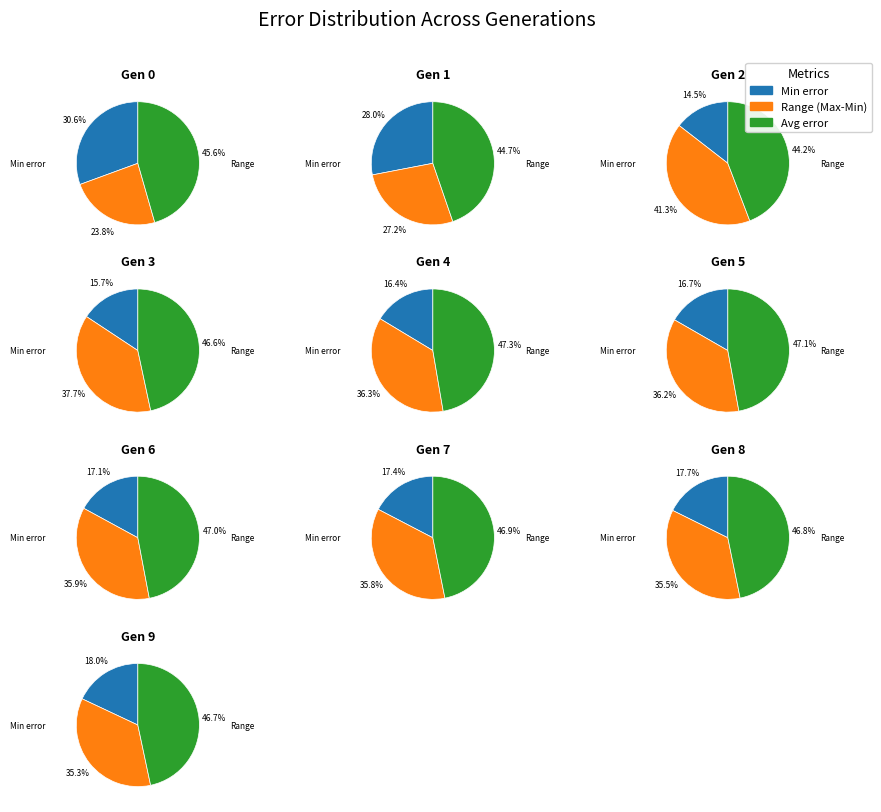

Is it true that 0 is 12% of the pie?

False